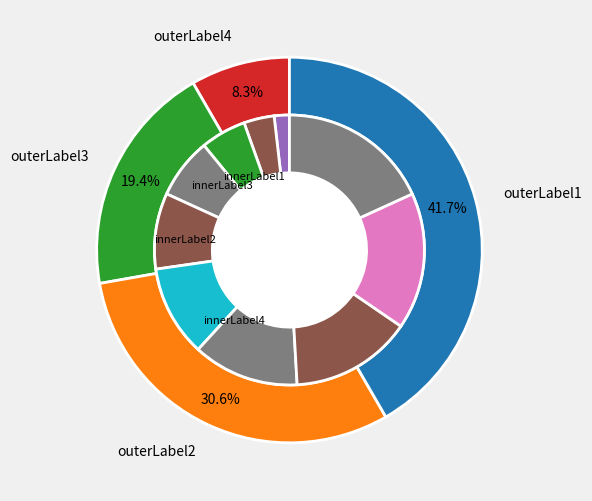

Count the number of slices in the pie.

10